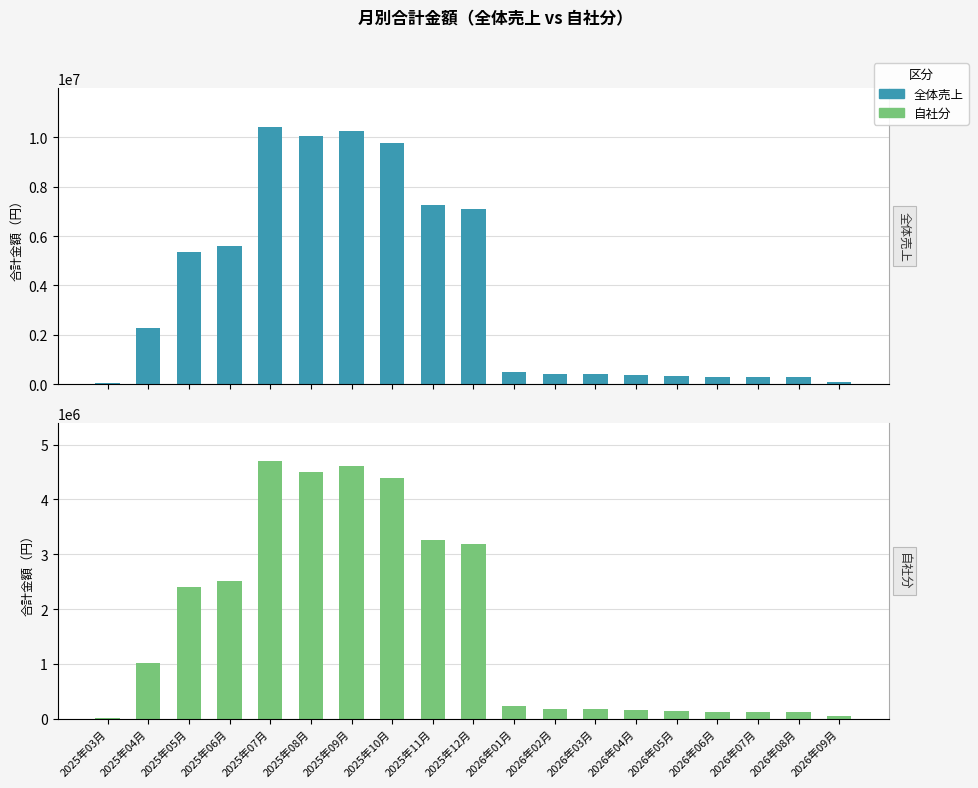

How many groups of bars are there?

19